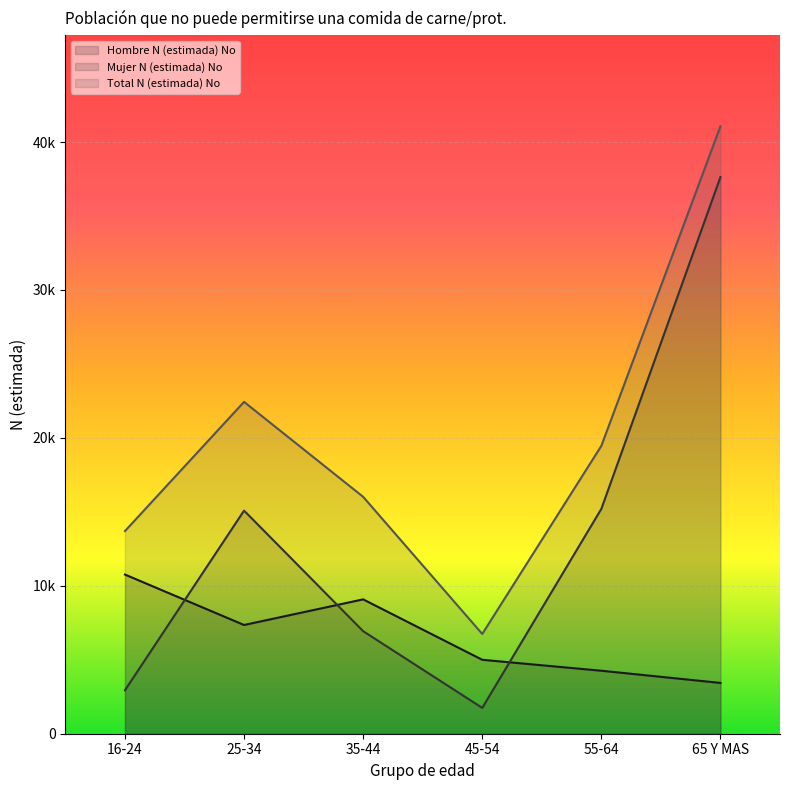

What are all the series names shown in the legend?

Hombre N (estimada) No, Mujer N (estimada) No, Total N (estimada) No